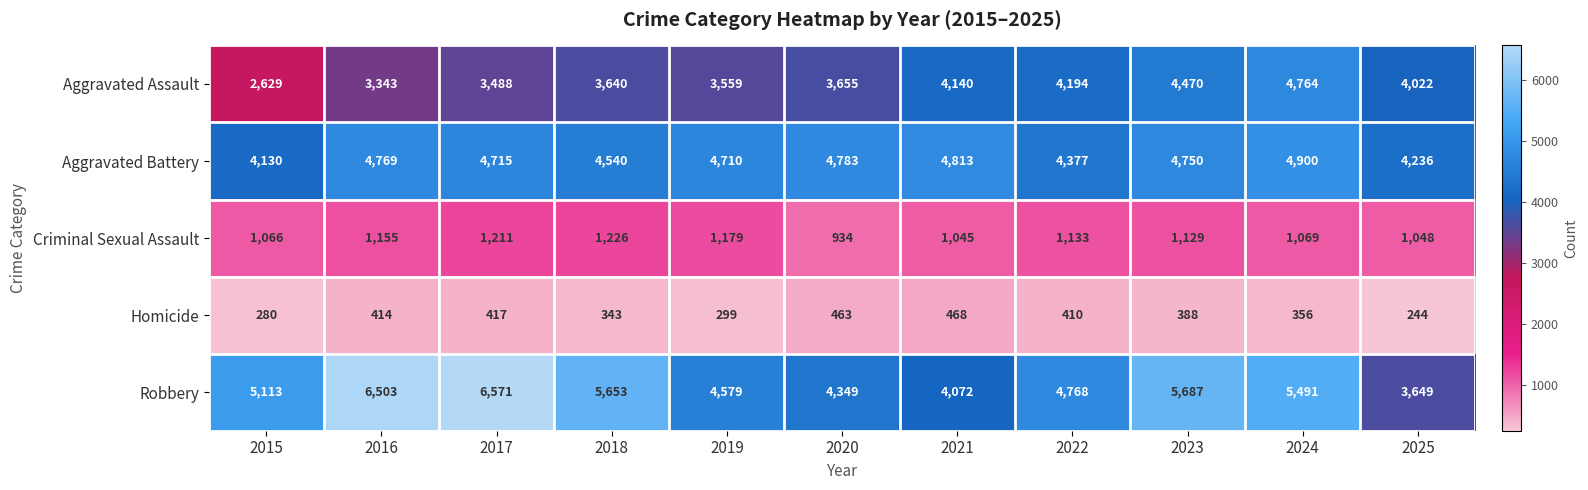

Which series changed the most between 2016 and 2018?

Robbery